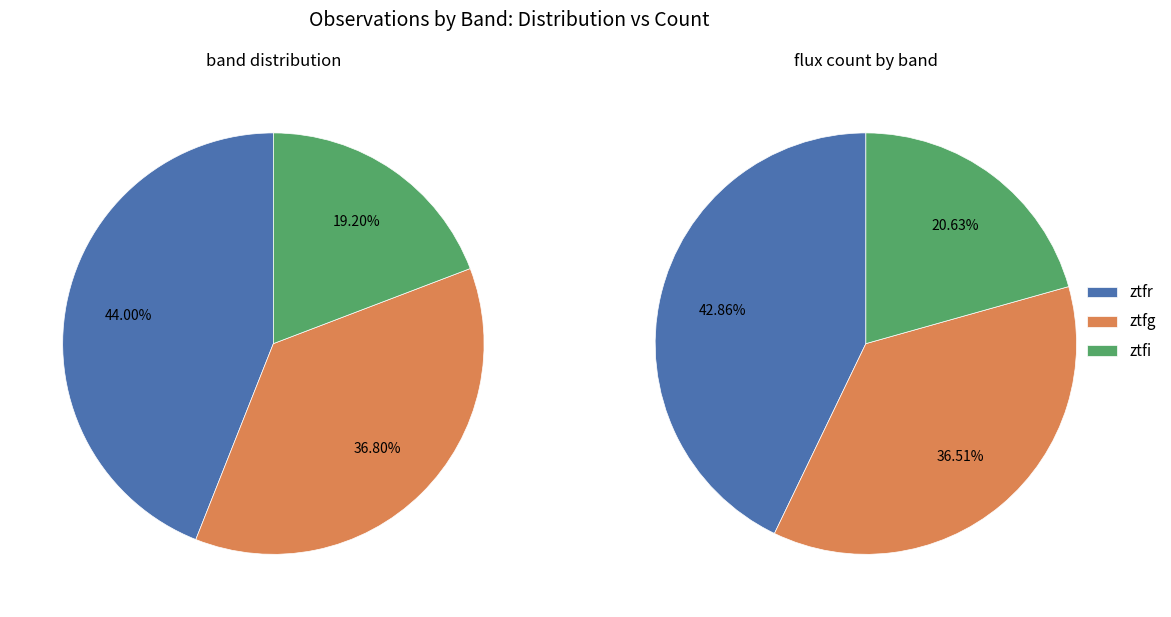

Does ztfg account for over 50% of the chart?

No